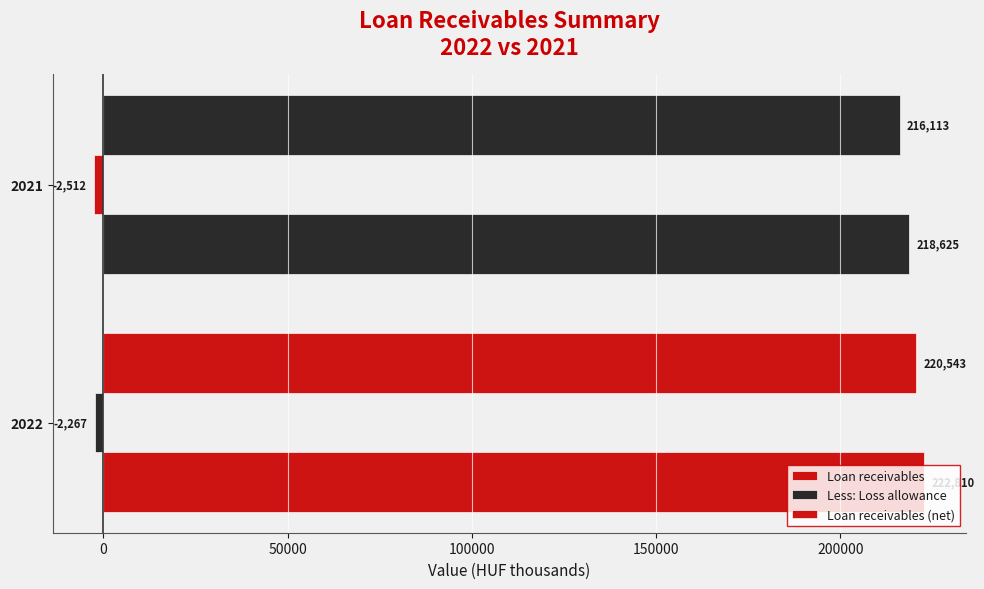

Count the number of categories in the chart.

2